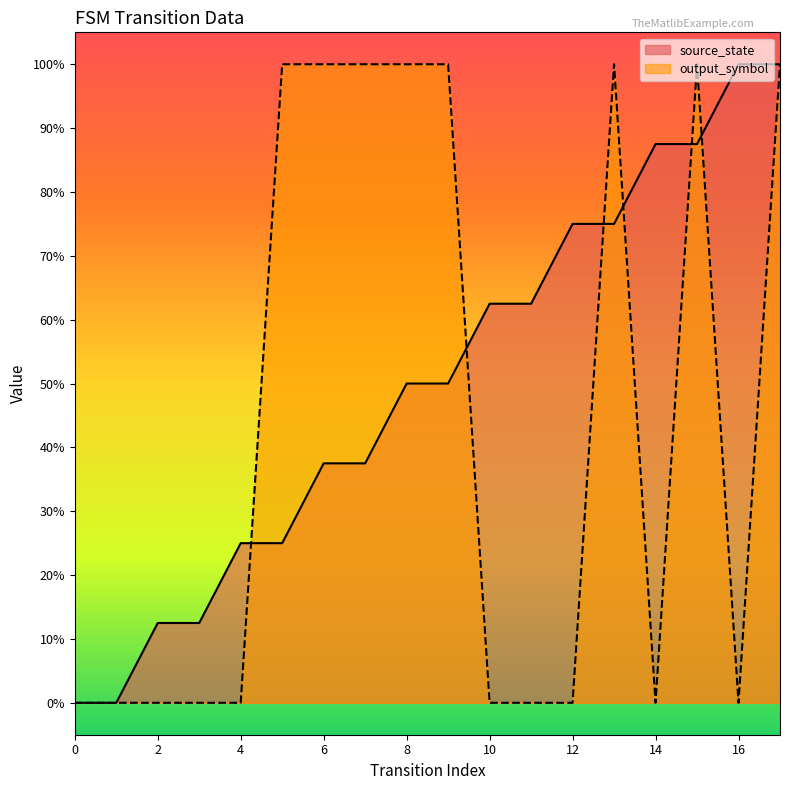

What is the average value of the source_state series?

0.5